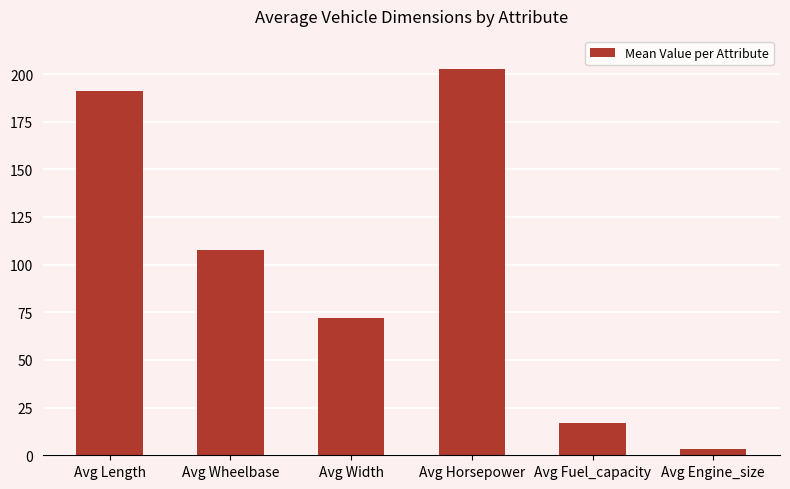

Read the value at Avg Width.

72.1